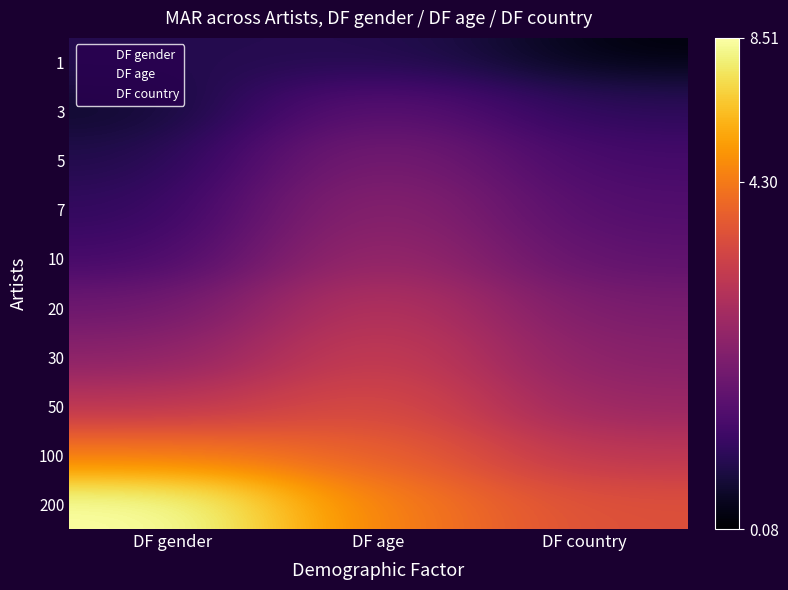

What is the greatest value displayed?

8.5